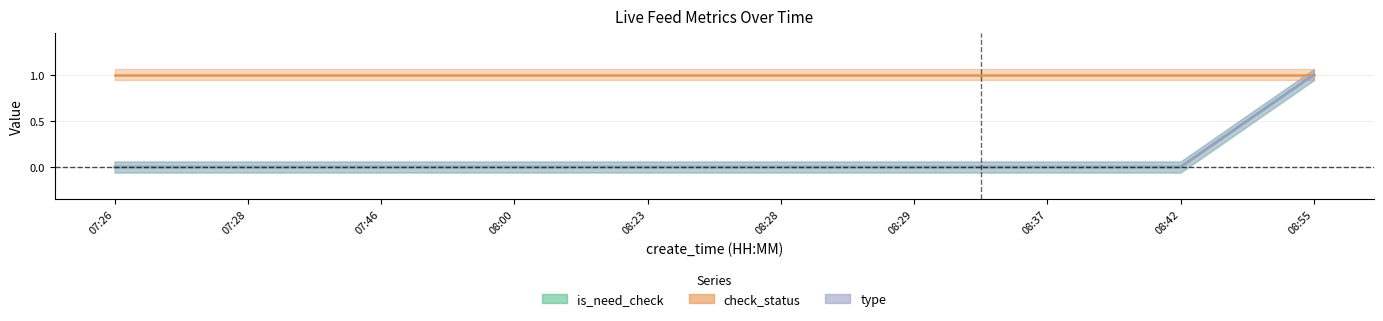

The value of type at 07:26 is -1. True or false?

False